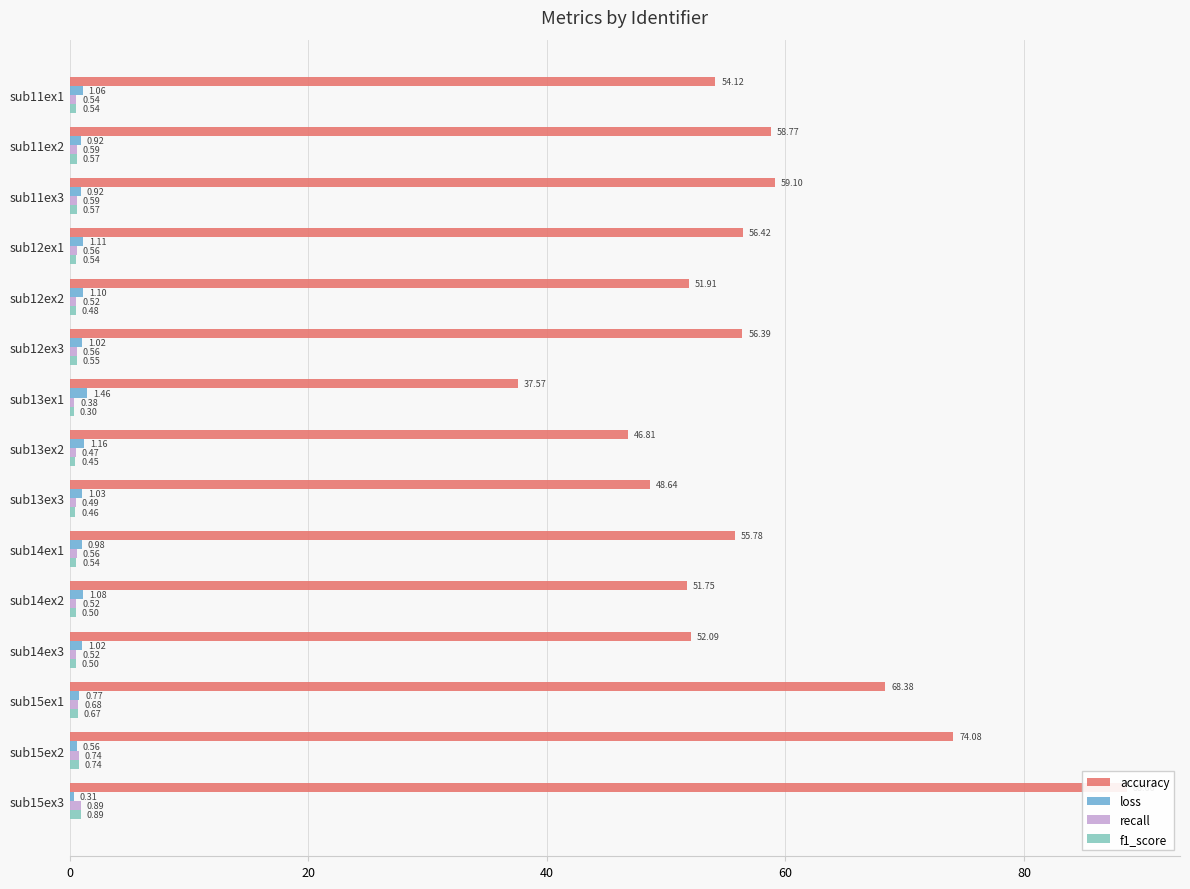

How many categories are shown in the chart?

15